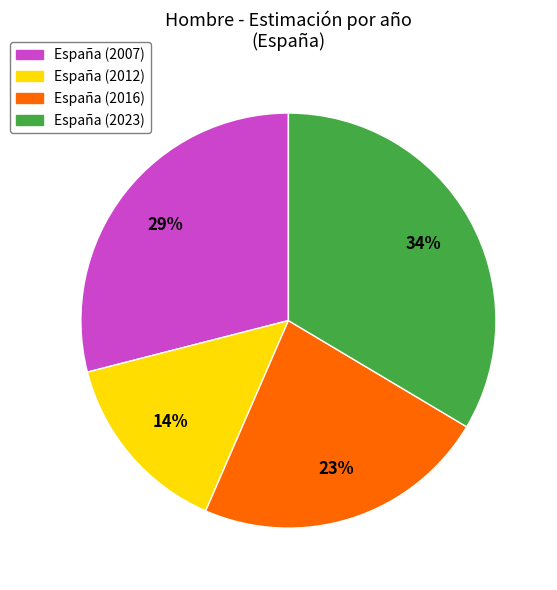

Does any single category account for the majority?

No